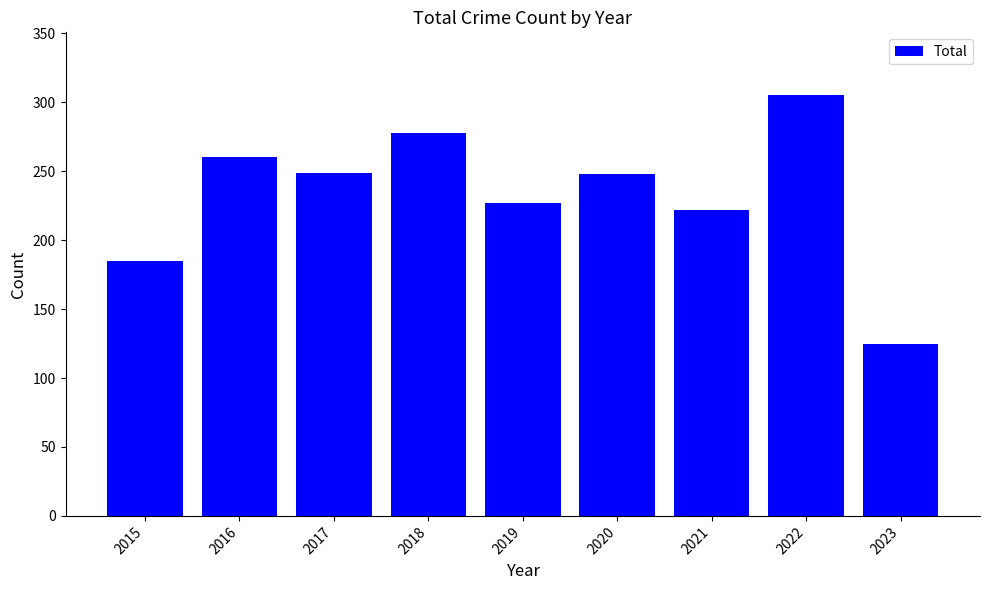

At which category does the chart reach its peak across all series?

2022